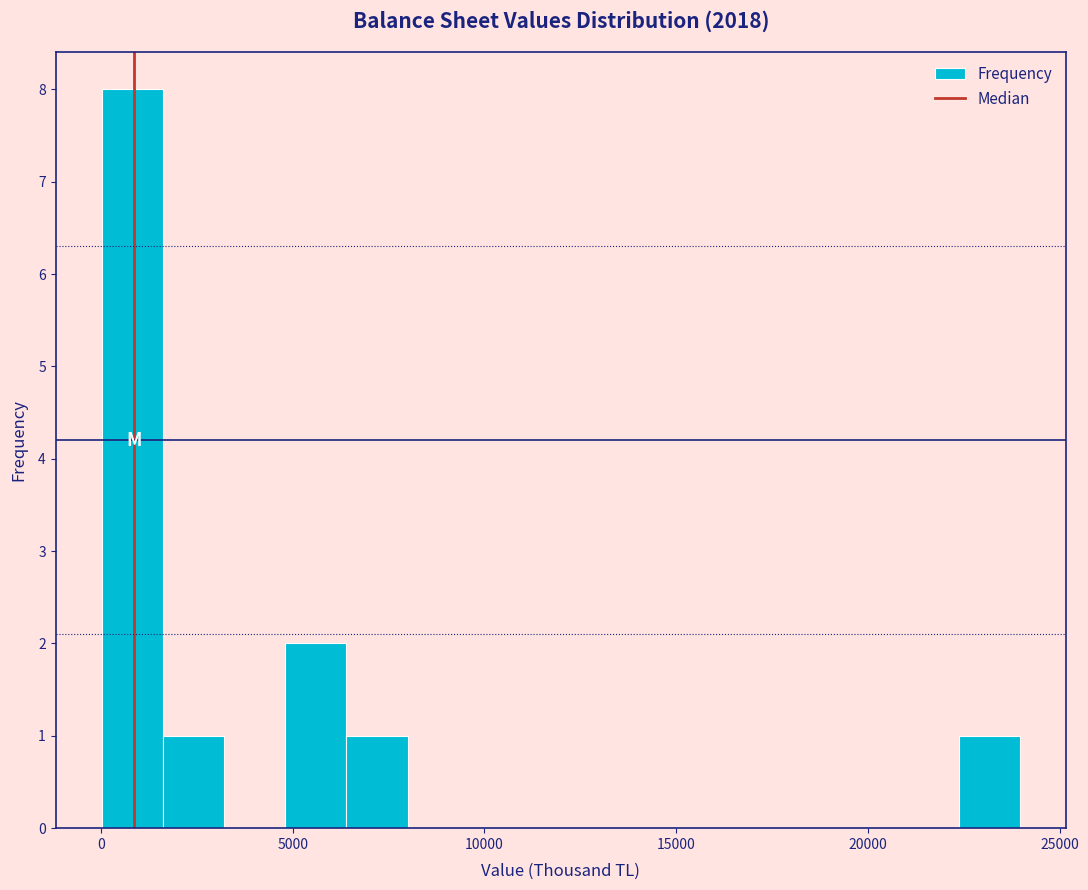

Around what value on the x-axis is the tallest bar? Give the approximate position of its centre, as read against the axis.

1000